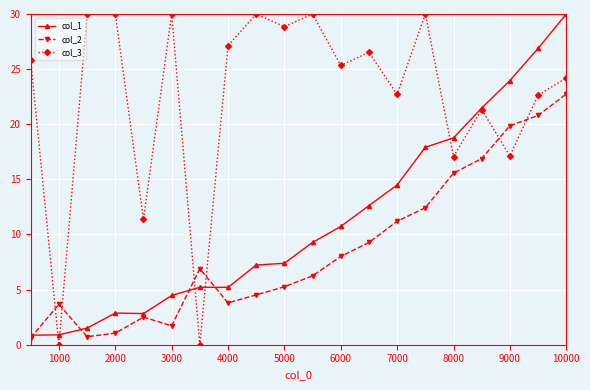

True or false: col_1 has more than 0 interior local peaks.

True